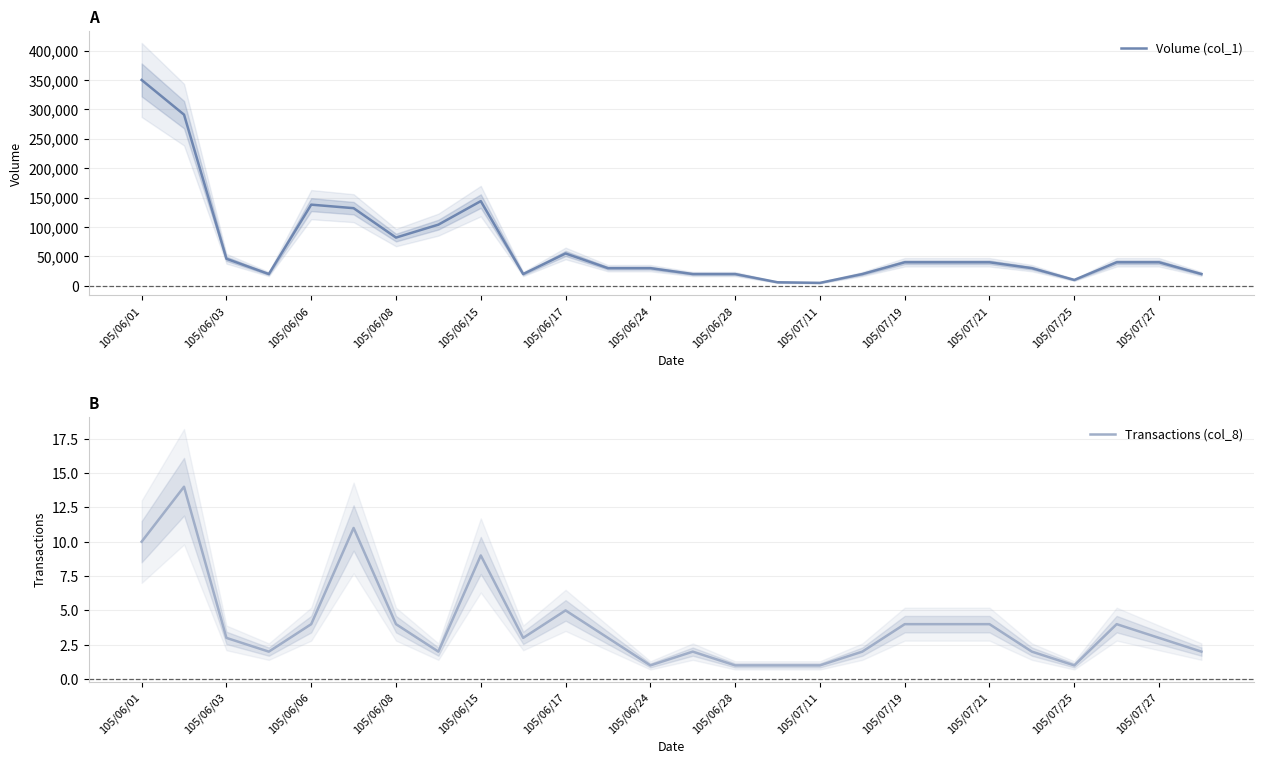

What is the average value of the Volume (col_1) series?

68192